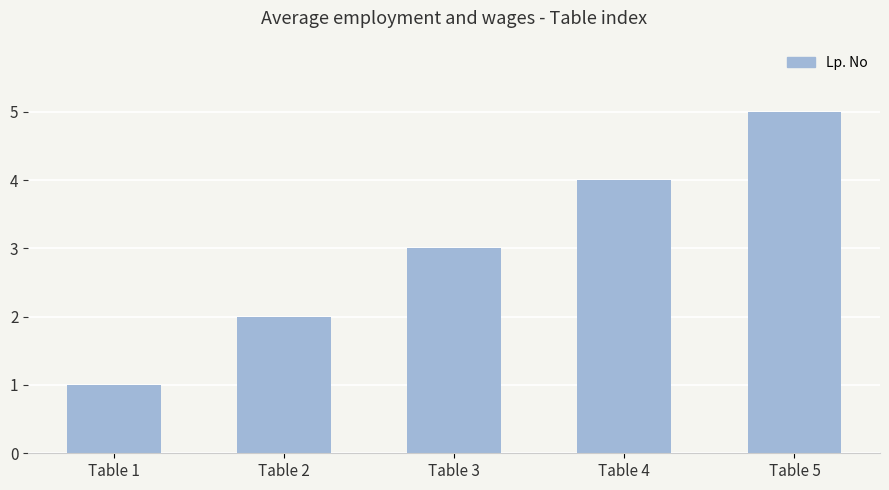

At which category does the chart reach its peak across all series?

Table 5